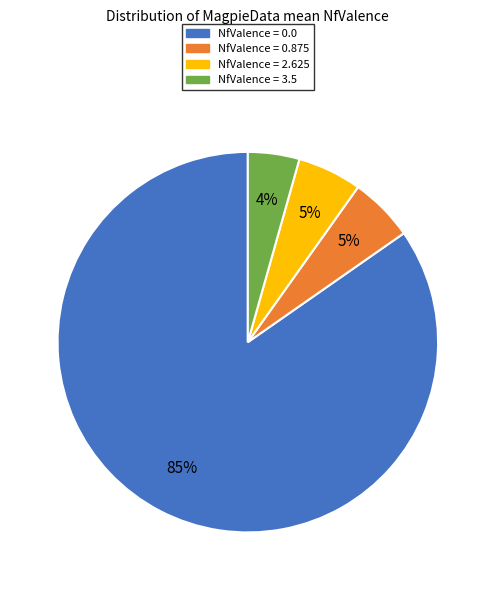

The NfValence = 3.5 slice represents 4% of the pie. True or false?

True